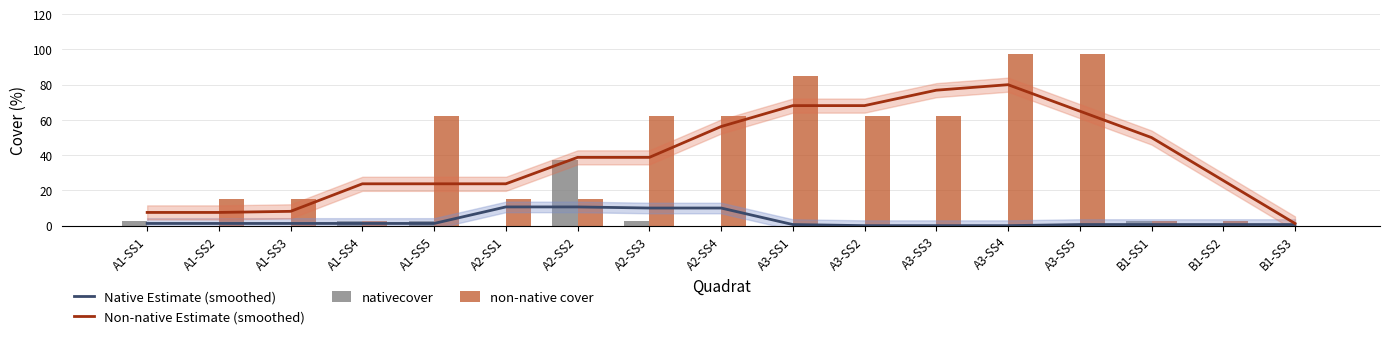

Rank the categories by nativecover value from lowest to highest.

A1-SS2, A1-SS3, A2-SS1, A2-SS4, A3-SS1, A3-SS2, A3-SS3, A3-SS4, A3-SS5, B1-SS2, B1-SS3, A1-SS1, A1-SS4, A1-SS5, A2-SS3, B1-SS1, A2-SS2